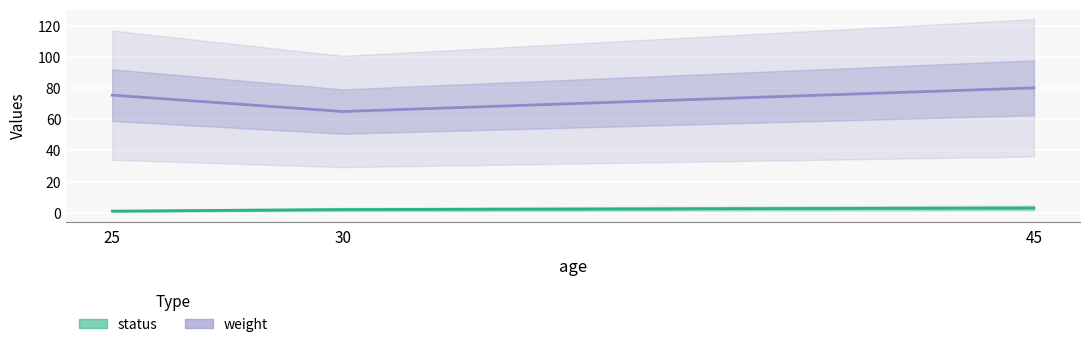

Reading left to right, extract all data points from this chart.

status: 25=1.0	30=2.0	45=3.0
weight: 25=75.5	30=65.0	45=80.2